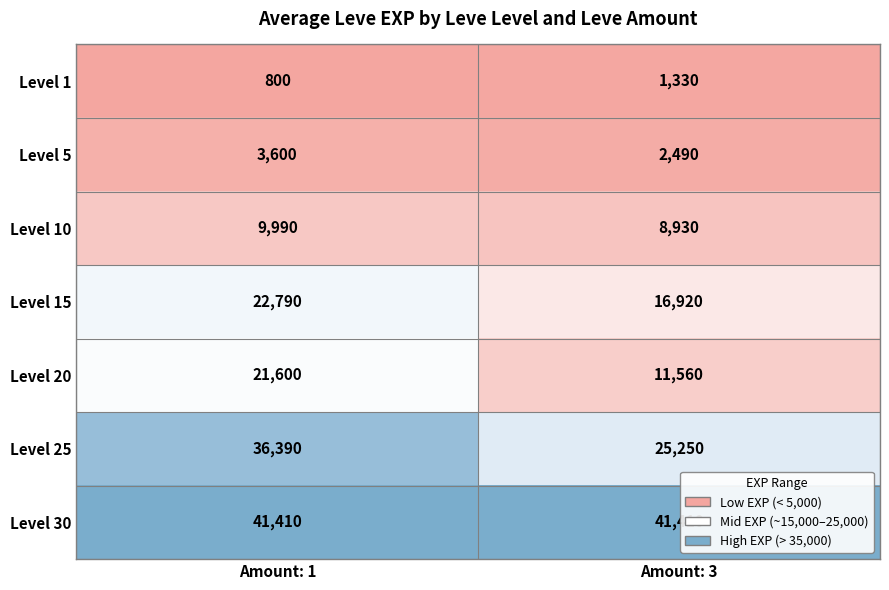

How many categories are shown in the chart?

2